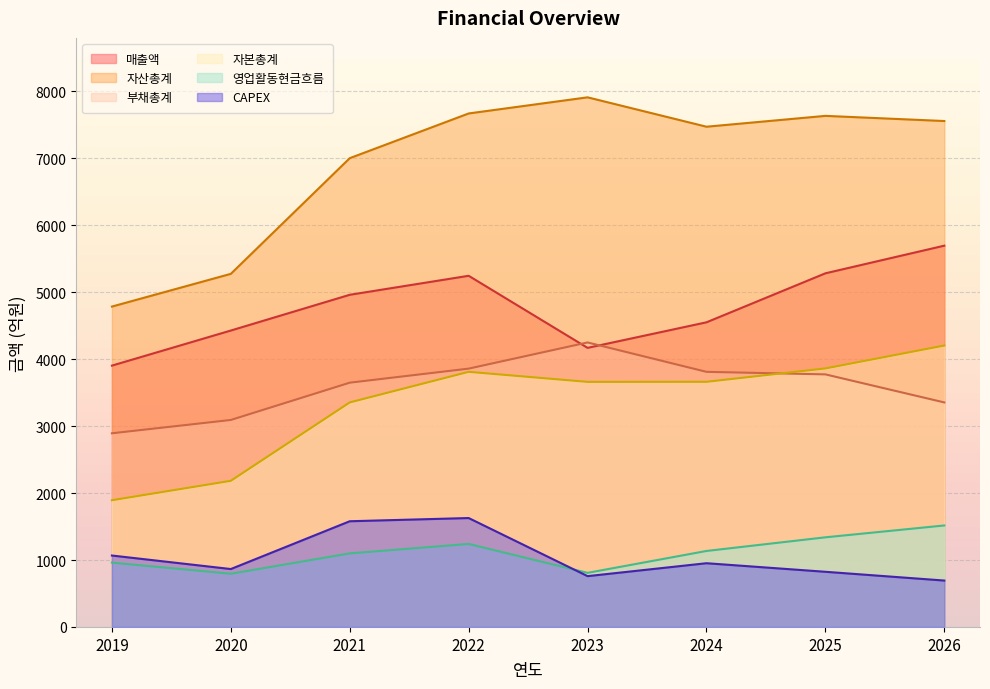

What is the sum of the 영업활동현금흐름 values at 2021 and 2024?

2234